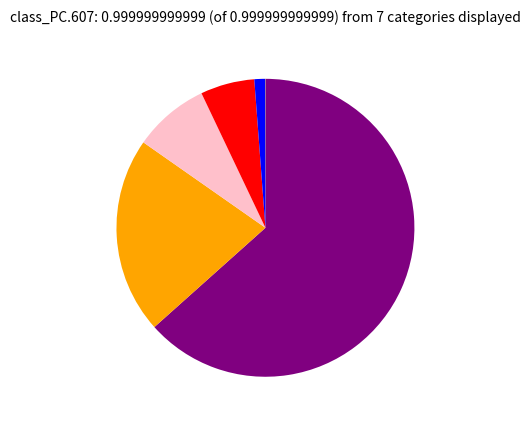

Does any single category account for the majority?

Yes